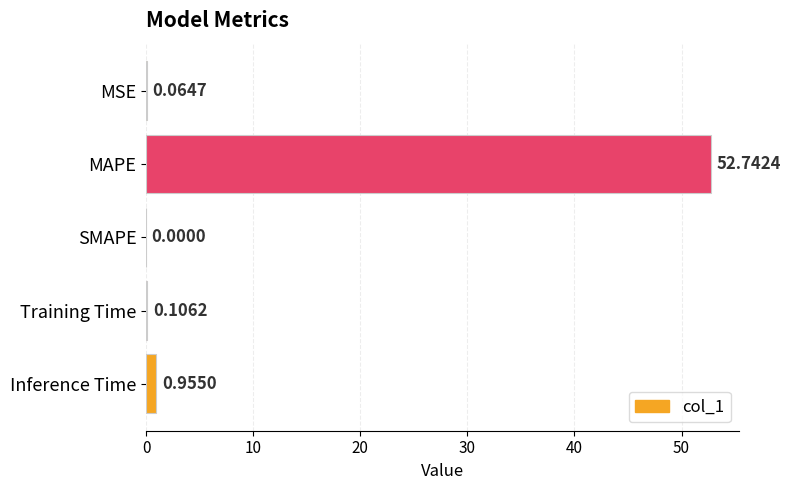

At which category does the chart reach its peak across all series?

MAPE